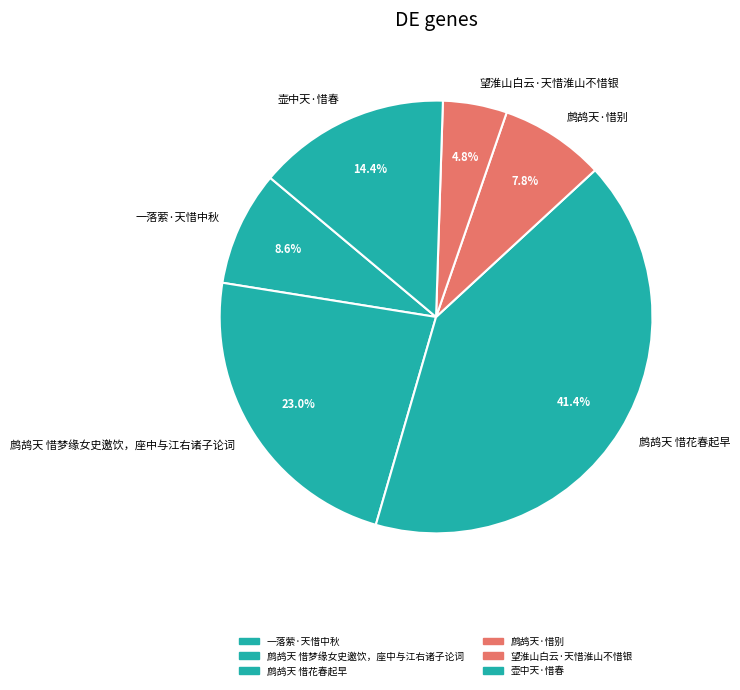

What is the largest slice in the pie chart?

鹧鸪天 惜花春起早